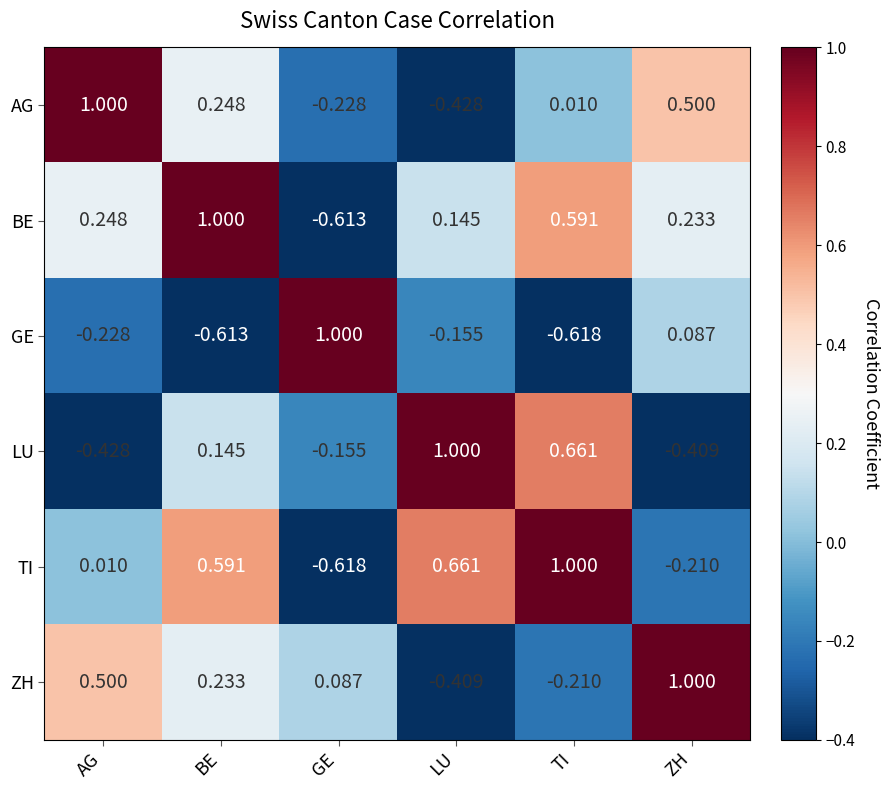

At which label does ZH reach its minimum?

LU